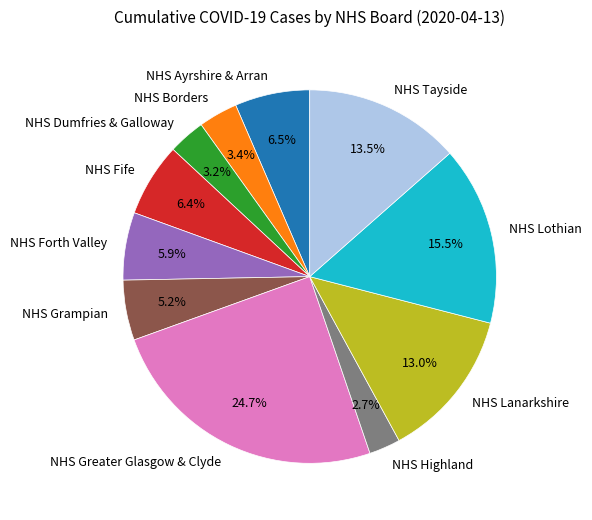

To the nearest percent, what portion does NHS Forth Valley represent?

6%